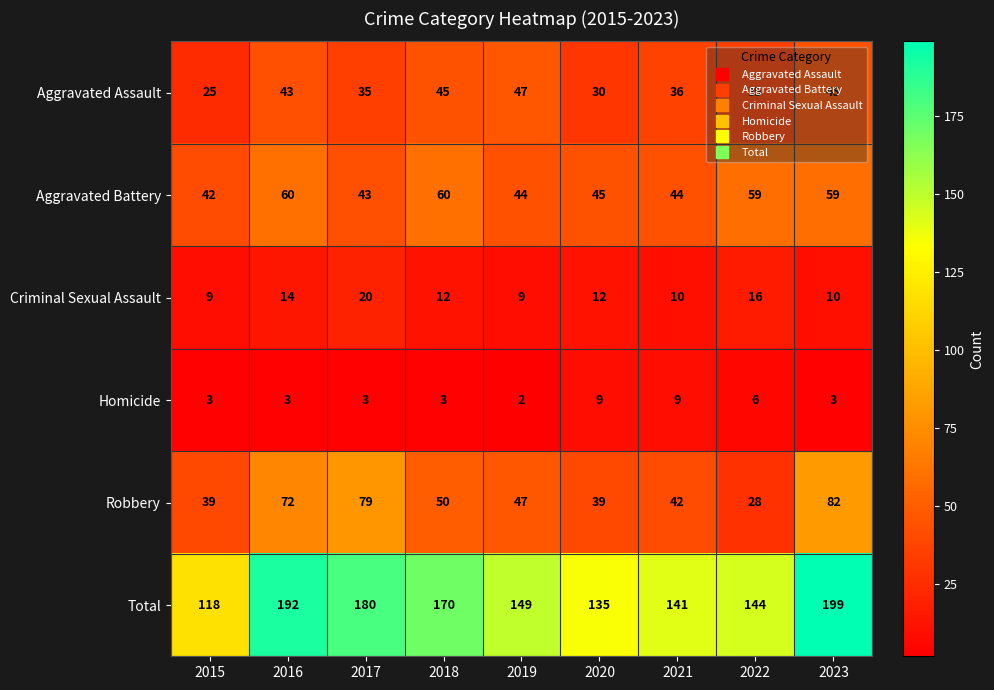

Is it true that Total equals 192 at 2016?

True